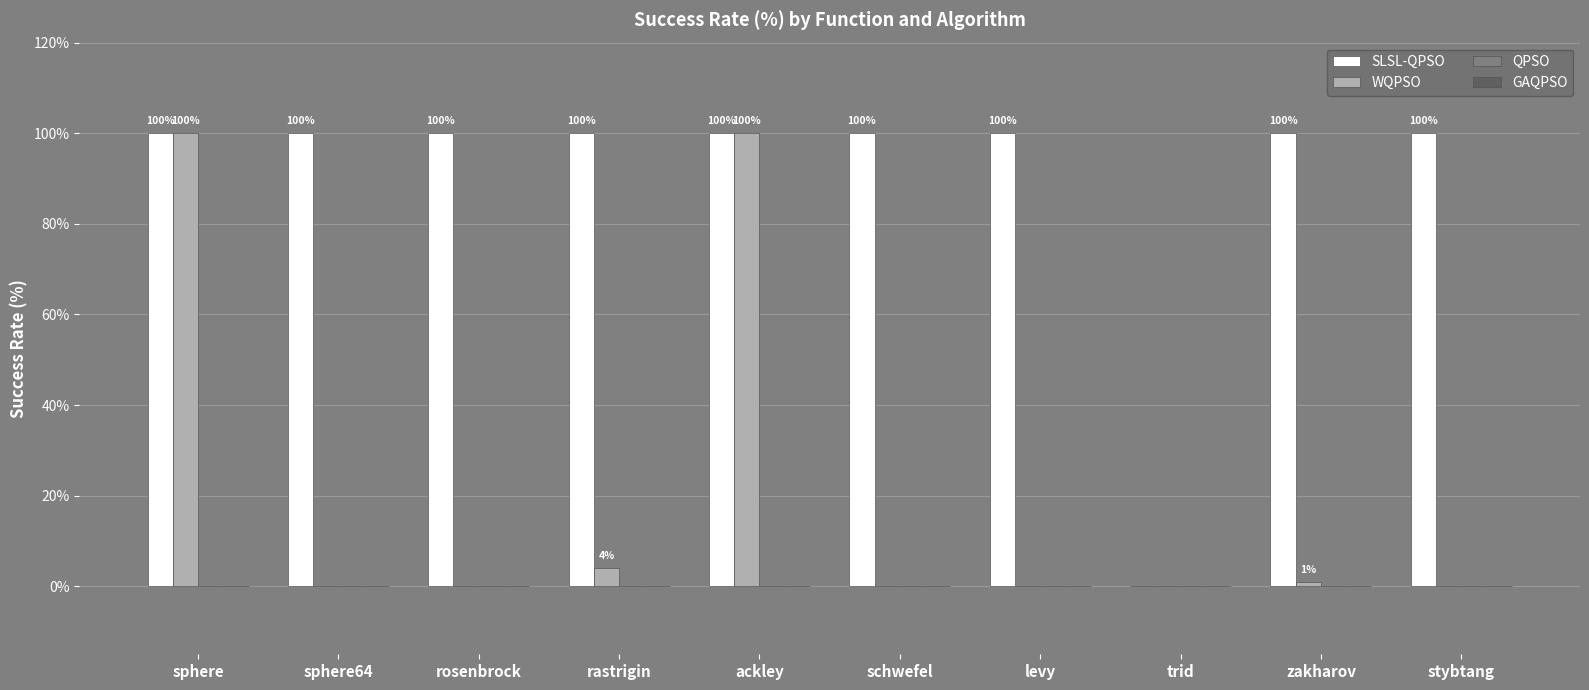

Which series has the largest total across all categories?

SLSL-QPSO